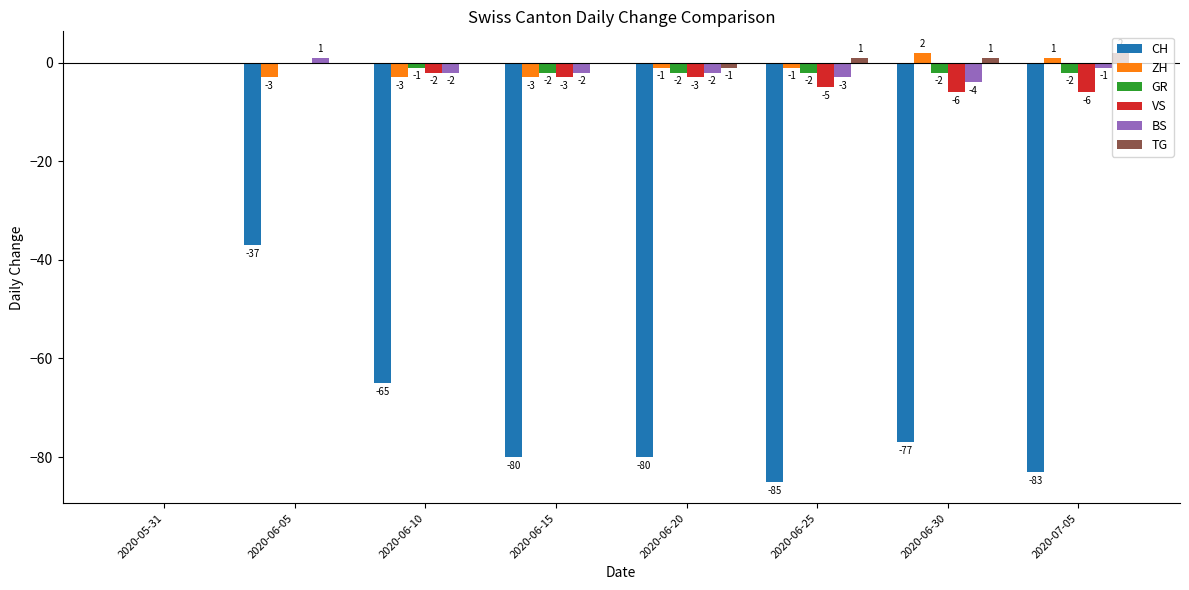

Count the number of data series in this chart.

6